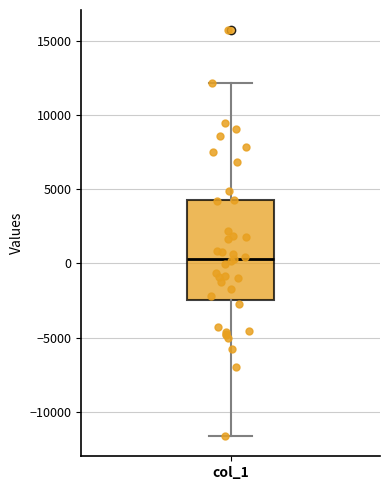

Where does the upper whisker of the box for col_1 end on the y-axis? The values are not printed on the chart, so give them approximately, as read against the axis.

12000